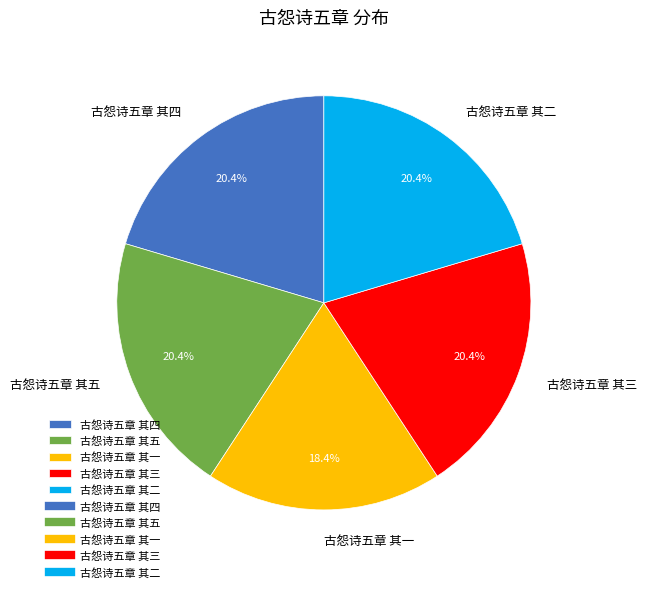

To the nearest percent, what portion does 古怨诗五章 其四 represent?

20%